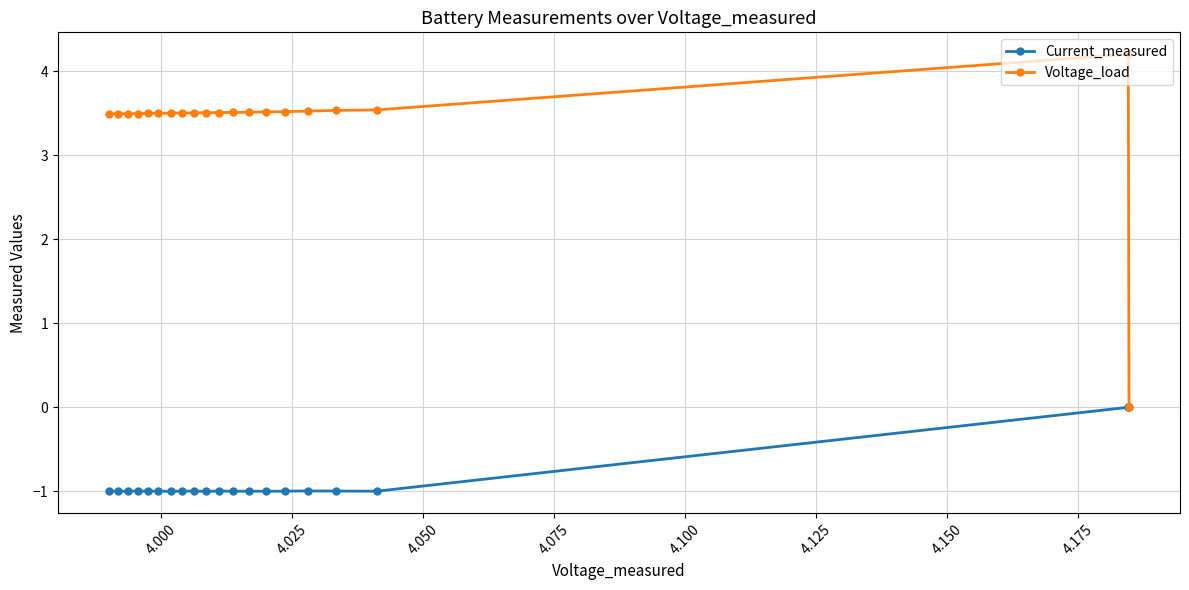

What is the maximum value shown in the chart?

4.2